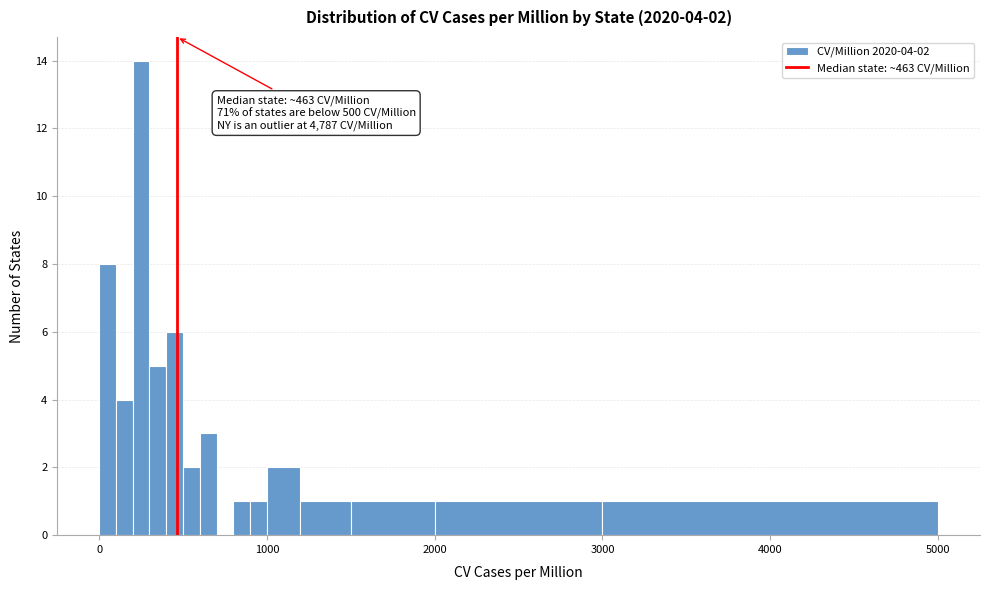

Around what value on the x-axis is the tallest bar? Give the approximate position of its centre, as read against the axis.

300